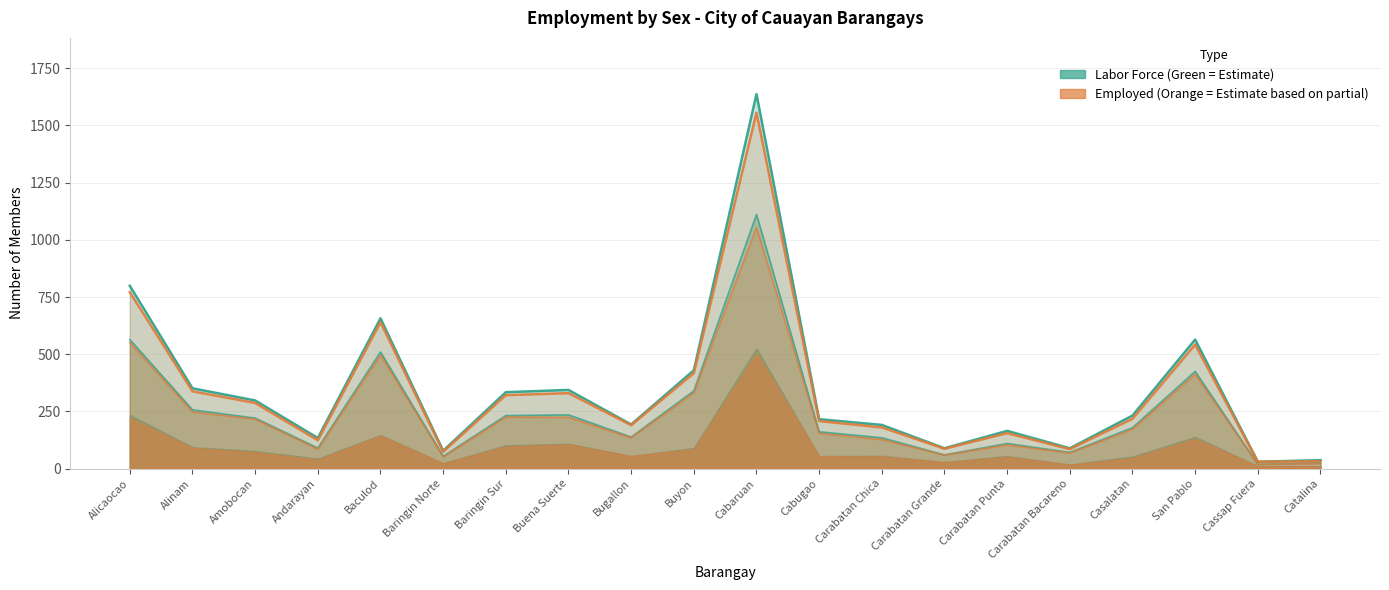

Reading left to right, transcribe all the data shown in this chart.

Total Labor Force: Alicaocao=799	Alinam=351	Amobocan=298	Andarayan=134	Baculod=657	Baringin Norte=78	Baringin Sur=334	Buena Suerte=344	Bugallon=193	Buyon=430	Cabaruan=1637	Cabugao=216	Carabatan Chica=191	Carabatan Grande=89	Carabatan Punta=165	Carabatan Bacareno=89	Casalatan=232	San Pablo=564	Cassap Fuera=30	Catalina=37
Male Labor Force: Alicaocao=564	Alinam=257	Amobocan=221	Andarayan=90	Baculod=510	Baringin Norte=54	Baringin Sur=232	Buena Suerte=235	Bugallon=138	Buyon=340	Cabaruan=1111	Cabugao=161	Carabatan Chica=135	Carabatan Grande=60	Carabatan Punta=110	Carabatan Bacareno=71	Casalatan=179	San Pablo=425	Cassap Fuera=19	Catalina=26
Female Labor Force: Alicaocao=771	Alinam=338	Amobocan=287	Andarayan=124	Baculod=640	Baringin Norte=74	Baringin Sur=321	Buena Suerte=330	Bugallon=190	Buyon=417	Cabaruan=1556	Cabugao=208	Carabatan Chica=180	Carabatan Grande=87	Carabatan Punta=155	Carabatan Bacareno=85	Casalatan=218	San Pablo=542	Cassap Fuera=30	Catalina=32
Total Employed: Alicaocao=551	Alinam=248	Amobocan=216	Andarayan=85	Baculod=496	Baringin Norte=51	Baringin Sur=225	Buena Suerte=224	Bugallon=135	Buyon=332	Cabaruan=1054	Cabugao=154	Carabatan Chica=127	Carabatan Grande=59	Carabatan Punta=104	Carabatan Bacareno=68	Casalatan=172	San Pablo=412	Cassap Fuera=19	Catalina=22